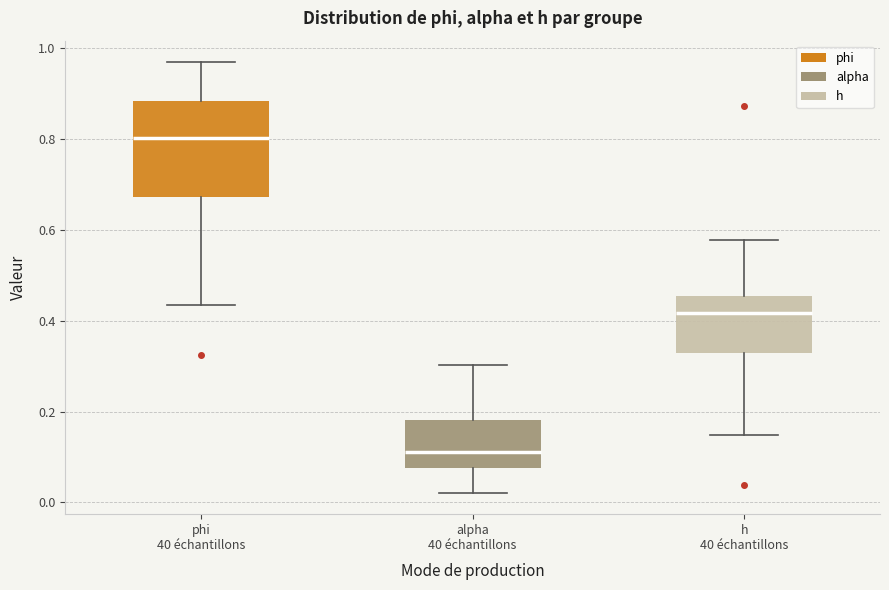

Where does the lower whisker of the box for phi 40 échantillons end on the y-axis? The values are not printed on the chart, so give them approximately, as read against the axis.

0.44